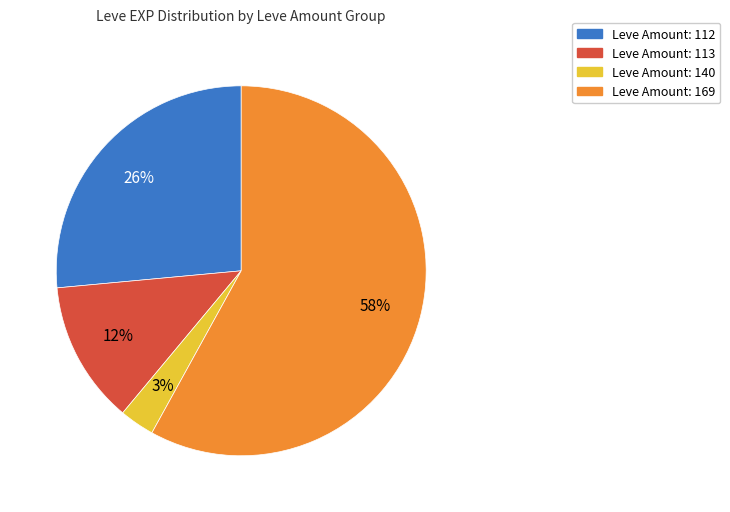

To the nearest percent, what portion does Leve Amount: 140 represent?

3%